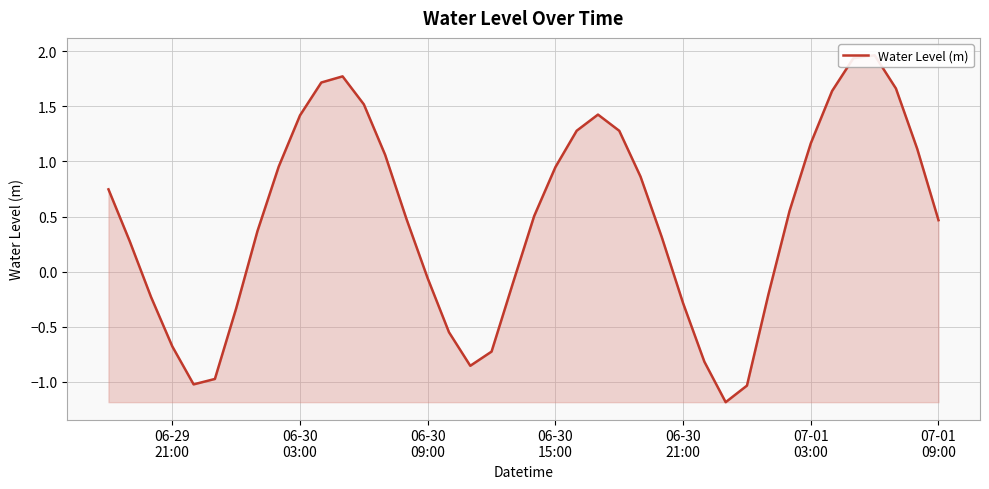

How many interior local valleys (lower than both neighbors) does the data have?

3